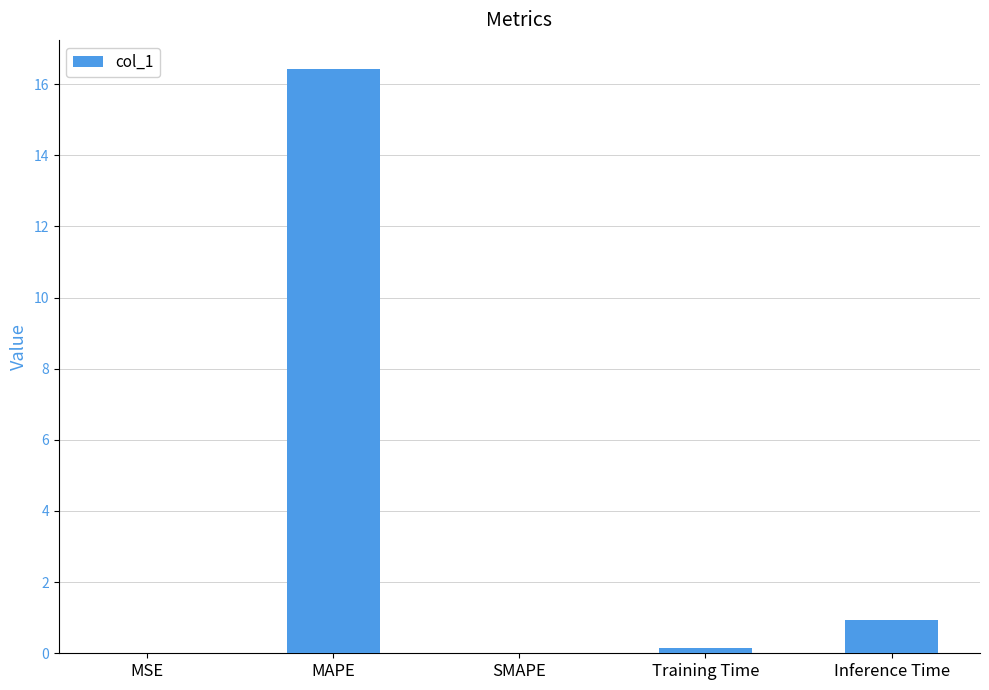

What is the sum of all values?

17.5